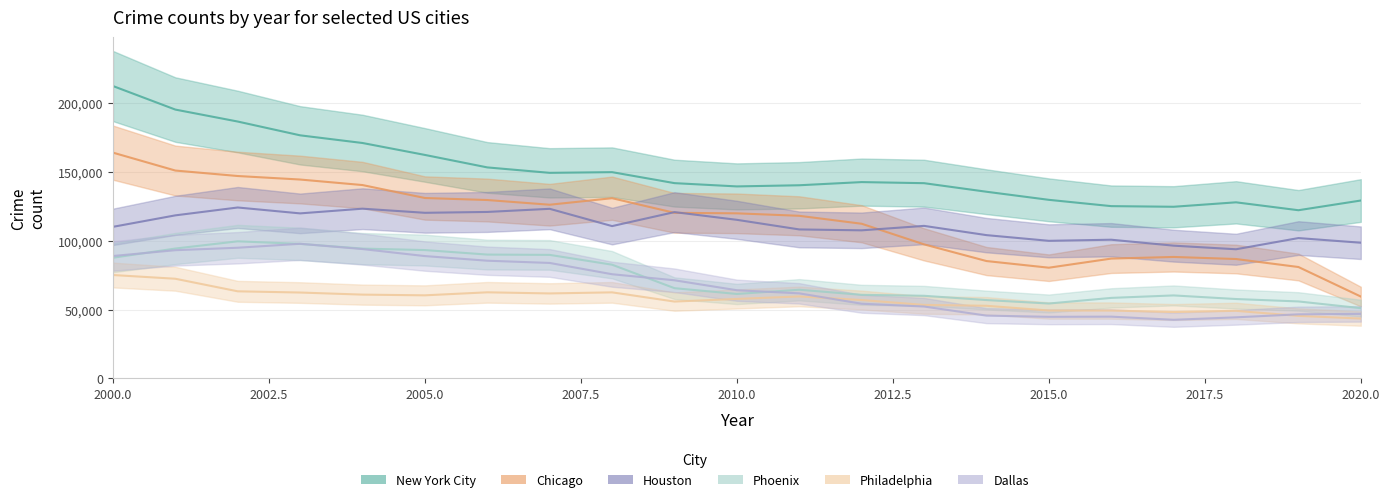

Reading right to left, what are all the values shown in this chart?

New York City: 129361	122299	128051	124815	125278	129860	135747	141971	142760	140457	139615	142000	149989	149488	153436	162509	171188	176767	186791	195490	212619
Chicago: 59530	81010	86822	88324	87136	80505	85351	97476	112466	118239	120045	120407	131053	126298	129718	131183	140602	144622	147177	151156	164181
Houston: 98669	102057	93916	96532	100856	100053	104197	110919	107678	108336	115323	120933	110759	123326	121053	120425	123425	120005	124289	118568	110220
Phoenix: 51089	55974	57732	60353	58552	54456	56977	60085	60777	64479	61415	65617	82689	89825	90050	93328	94406	97823	99693	94443	87744
Philadelphia: 43530	45479	49145	48268	49334	49376	52816	53452	56997	59617	57788	55888	62580	61795	62610	60419	60931	62454	63335	72474	75188
Dallas: 46938	46609	44420	42634	44910	44791	45669	52274	54300	61859	64125	71364	75759	83962	85592	88955	94066	97900	95022	93230	89008